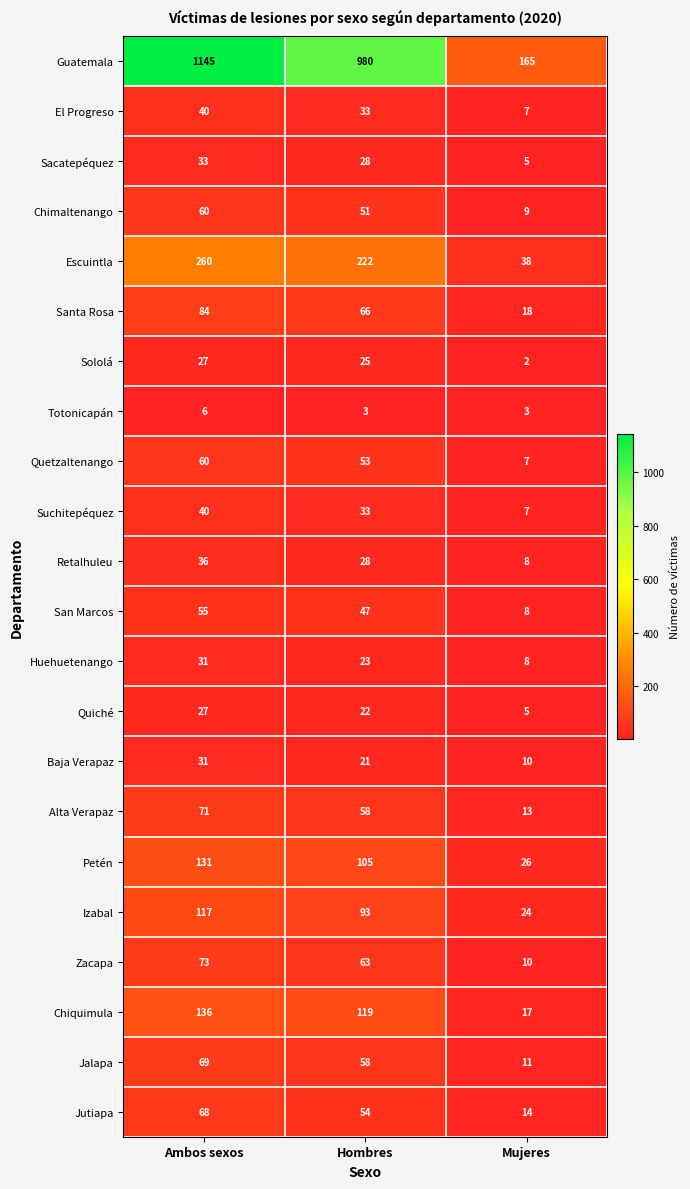

What is the difference between the second highest and minimum values in the Chiquimula series?

102